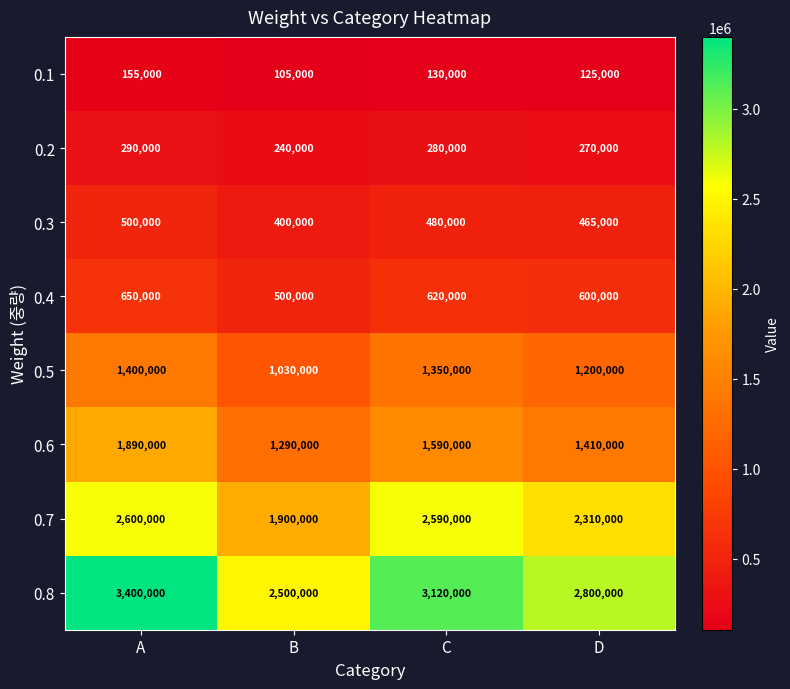

What value does the 0.8 series have at D, to the nearest 100?

2800000